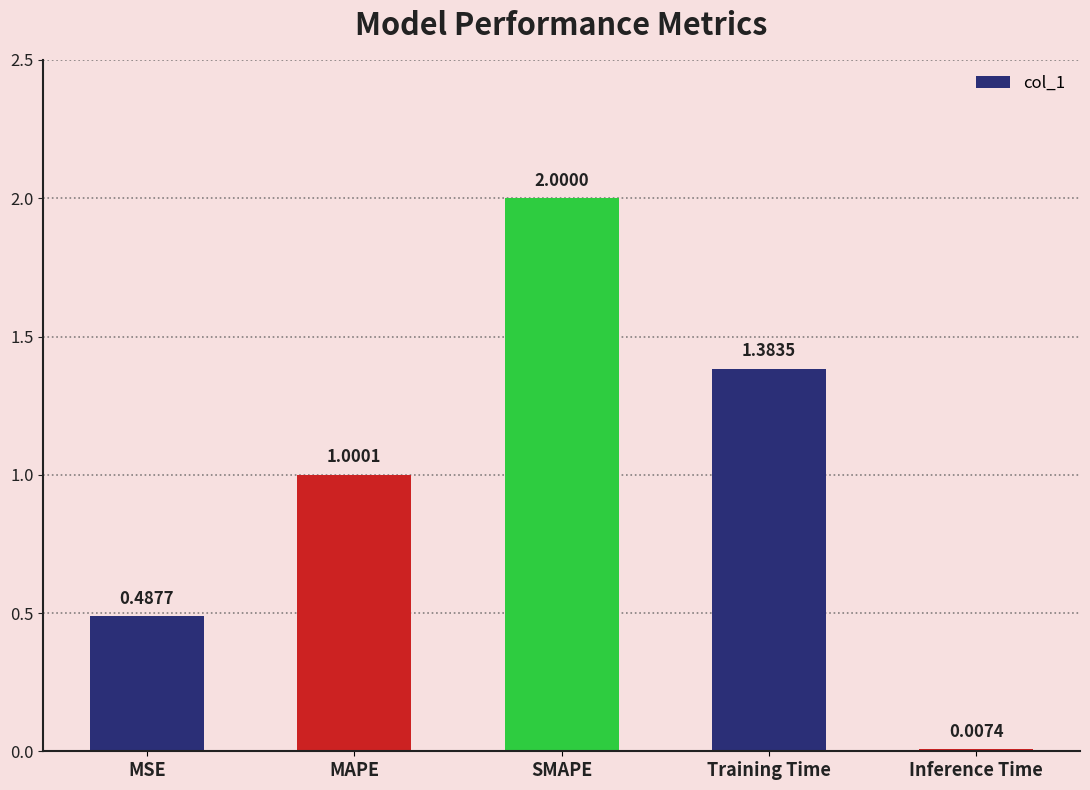

The chart shows a value of 0.5 at MAPE. True or false?

False